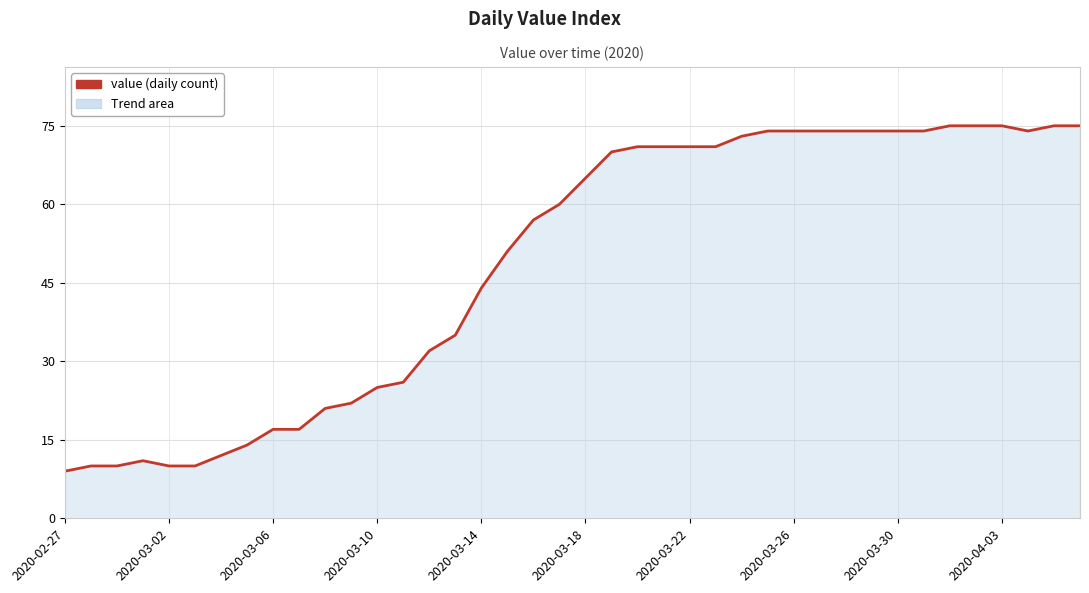

What is the difference between the maximum and minimum values?

66